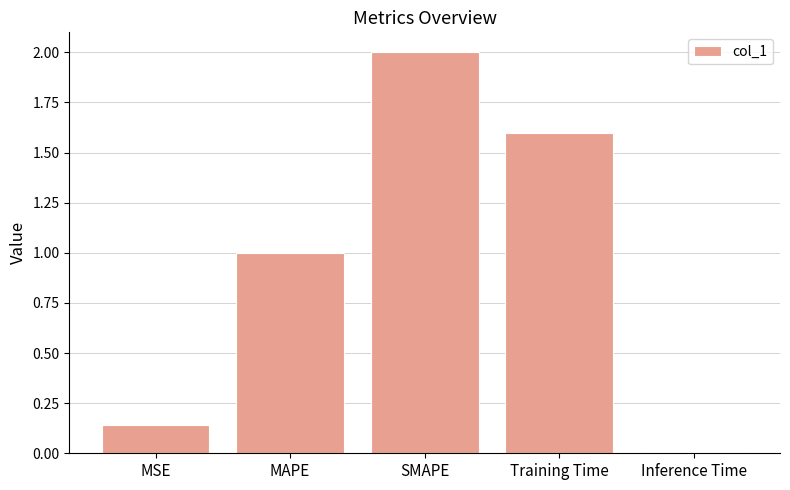

Rank the categories by value from lowest to highest.

Inference Time, MSE, MAPE, Training Time, SMAPE